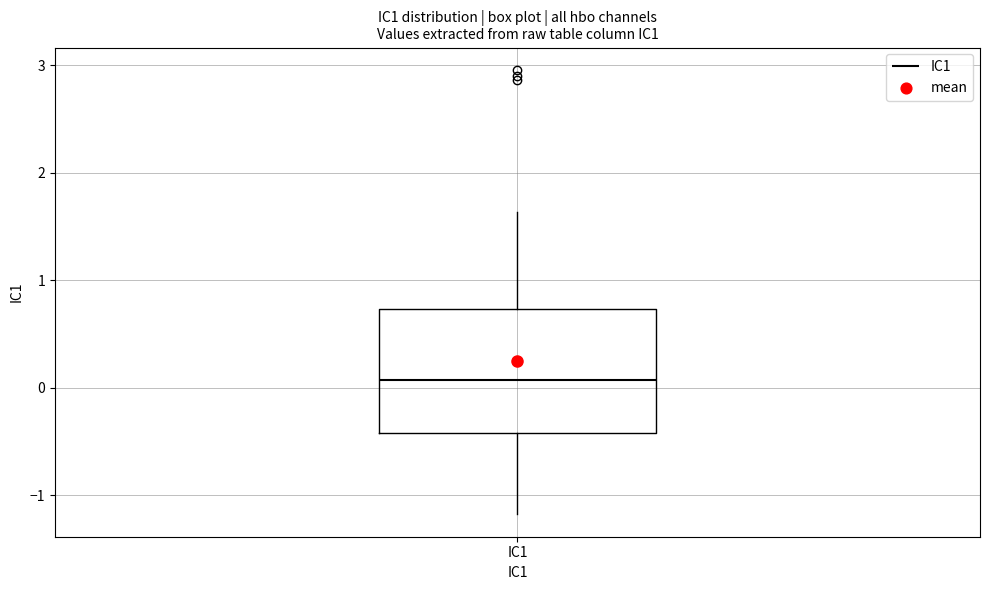

Read this box plot against the y-axis: the position of the median line, the range covered by the box, and the ends of both whiskers. The values are not printed on the chart, so give them approximately, as read against the axis.

median 0.1, box -0.4 to 0.7, whiskers -1.2 to 1.6